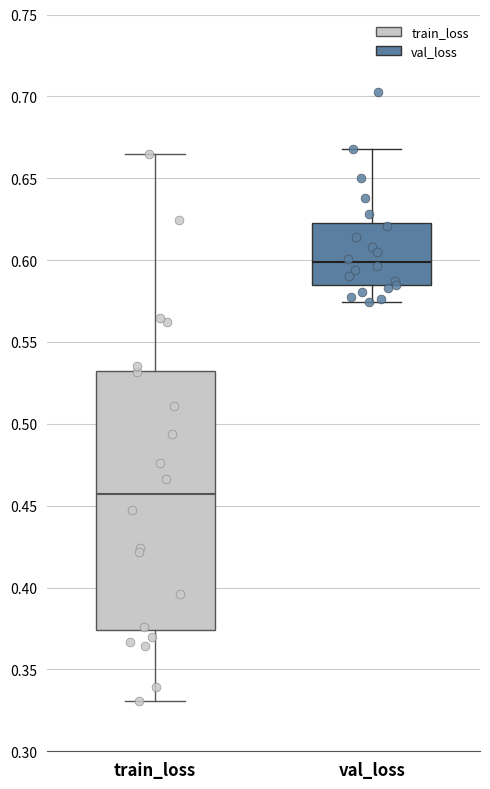

Which box is the tallest, from its lower edge to its upper edge?

train_loss